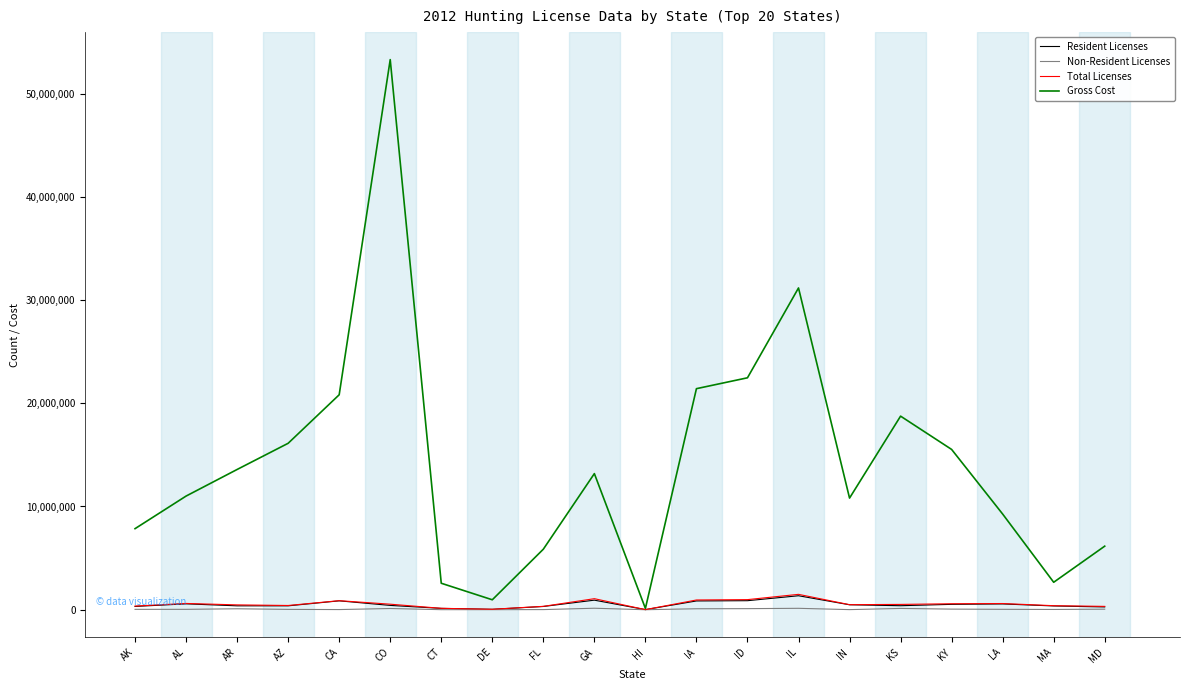

Which label corresponds to the largest value in the chart?

CO